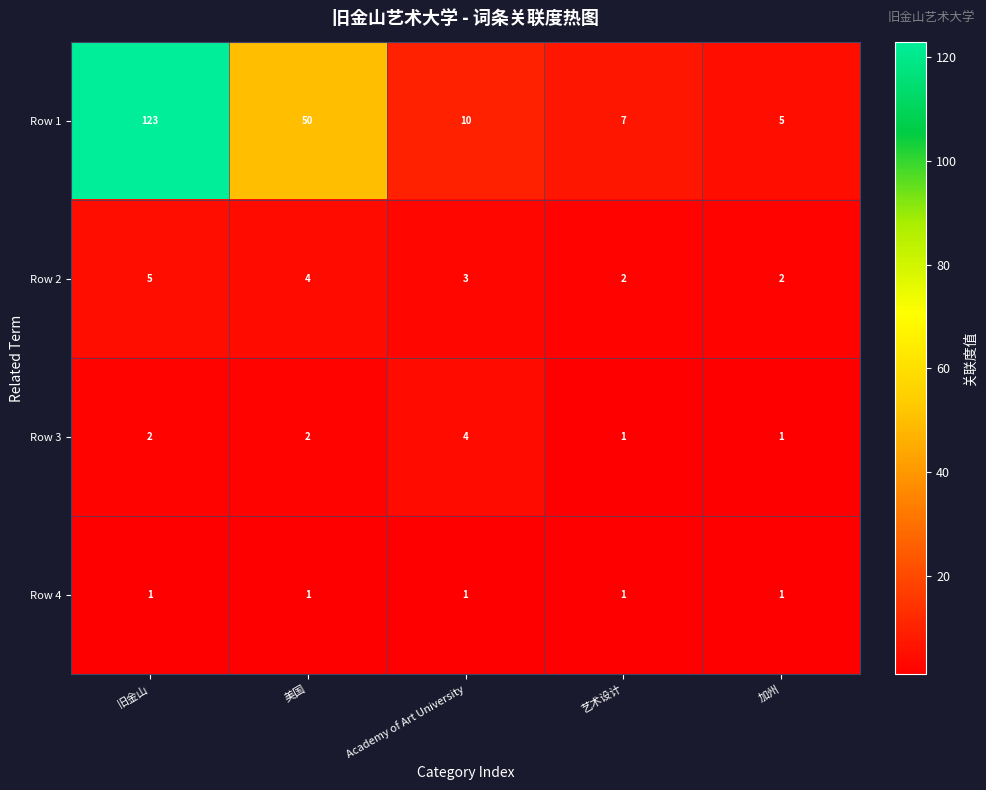

What is the difference between the maximum and minimum values in the Row 1 series?

118